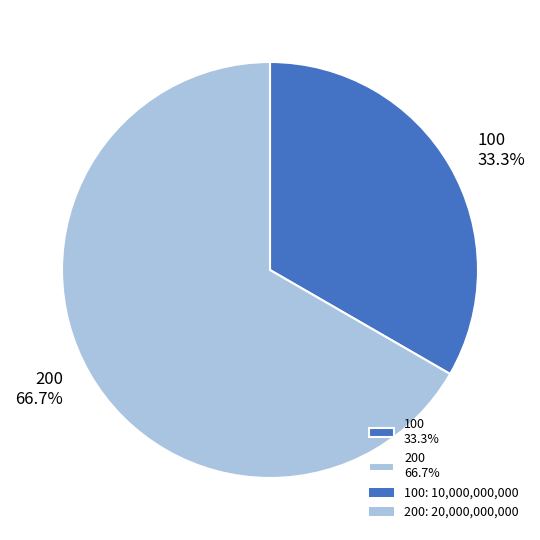

Is it true that 200 is 67% of the pie?

True